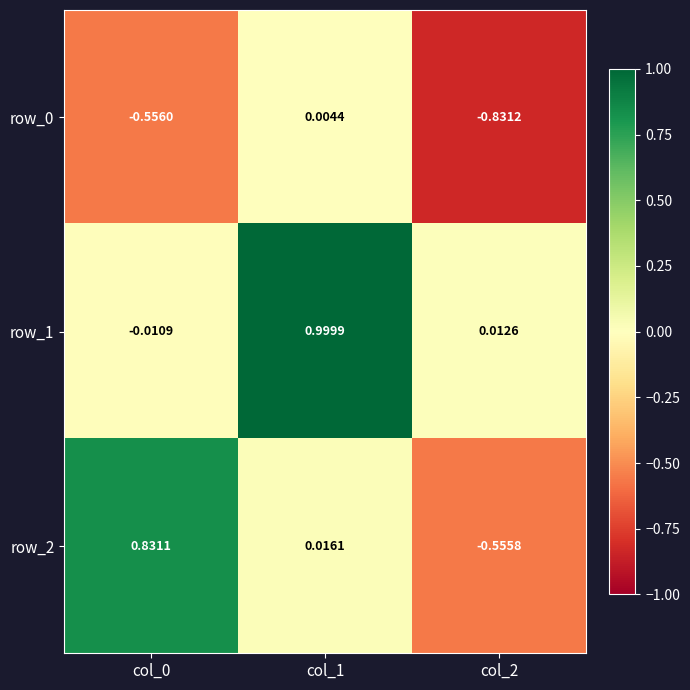

What is the greatest value displayed?

1.0